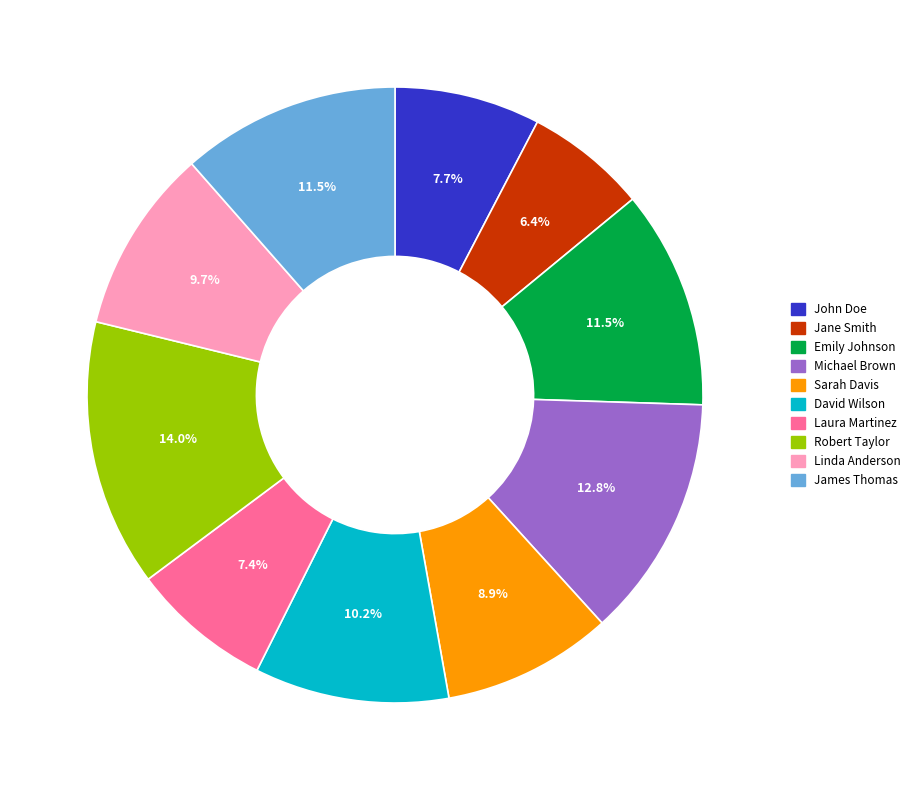

Count the number of slices in the pie.

10